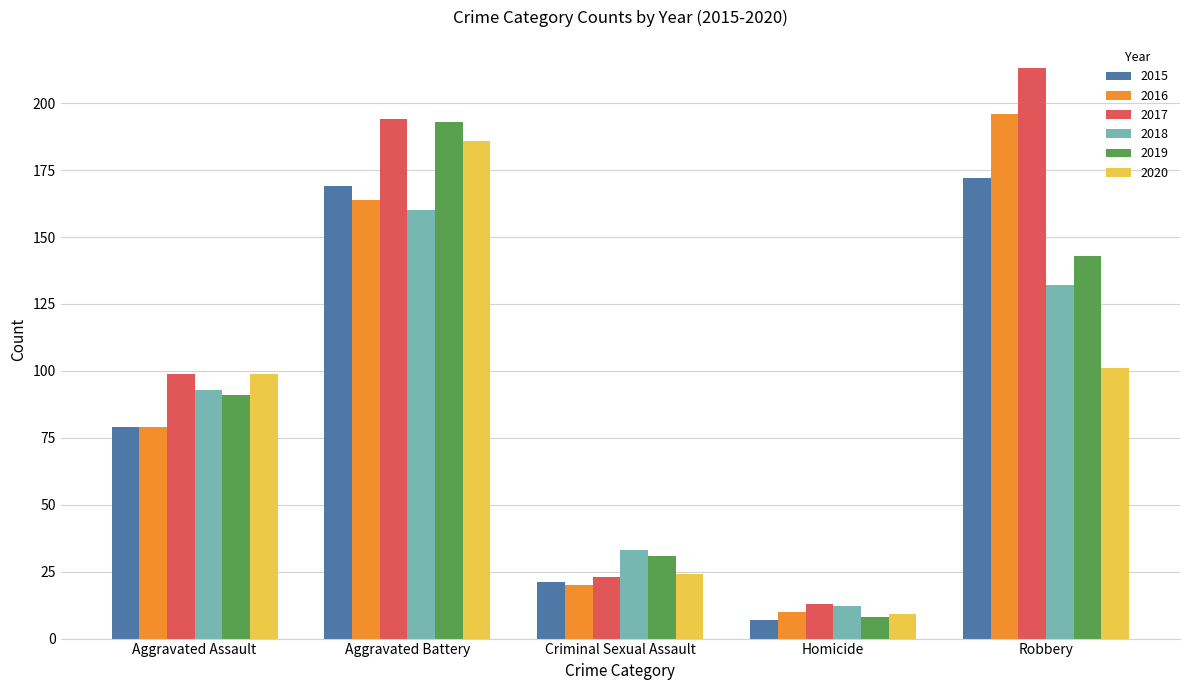

Rank the series at Robbery from lowest to highest value.

2020, 2018, 2019, 2015, 2016, 2017